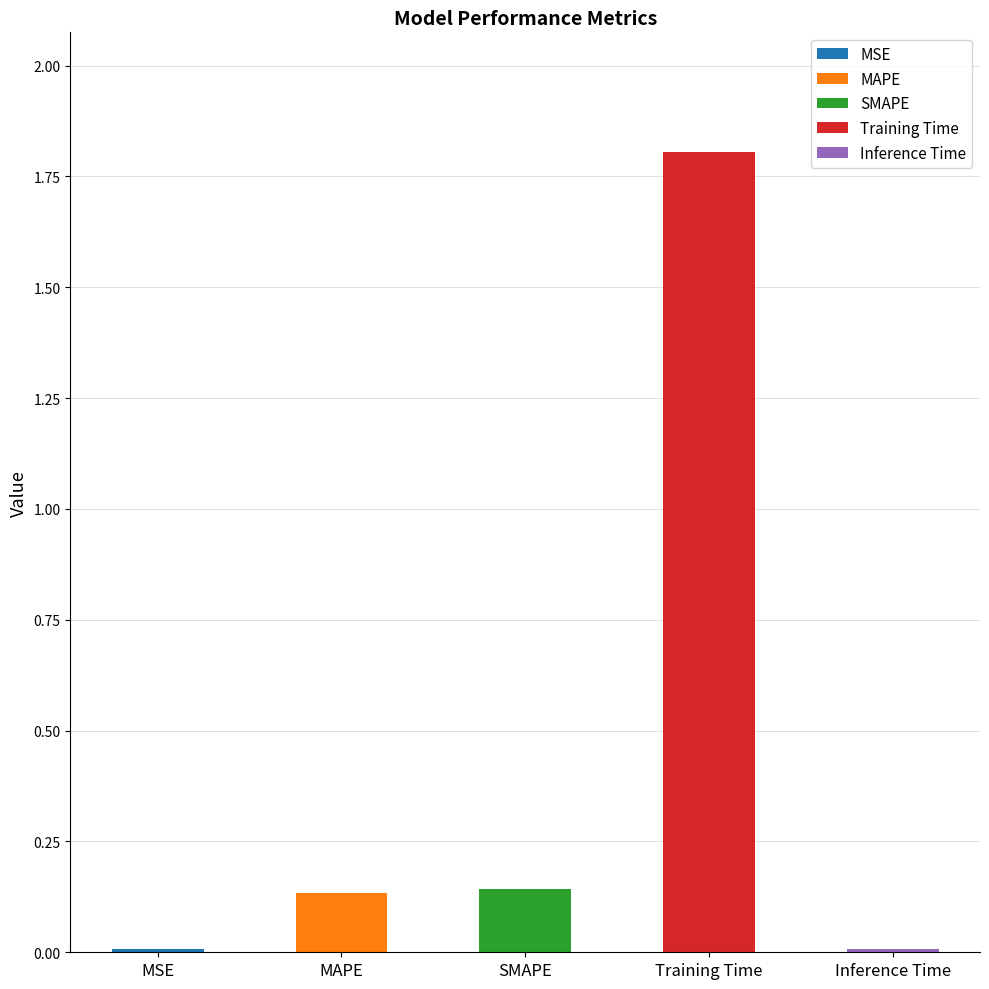

What is the difference between the second highest and minimum values?

0.1